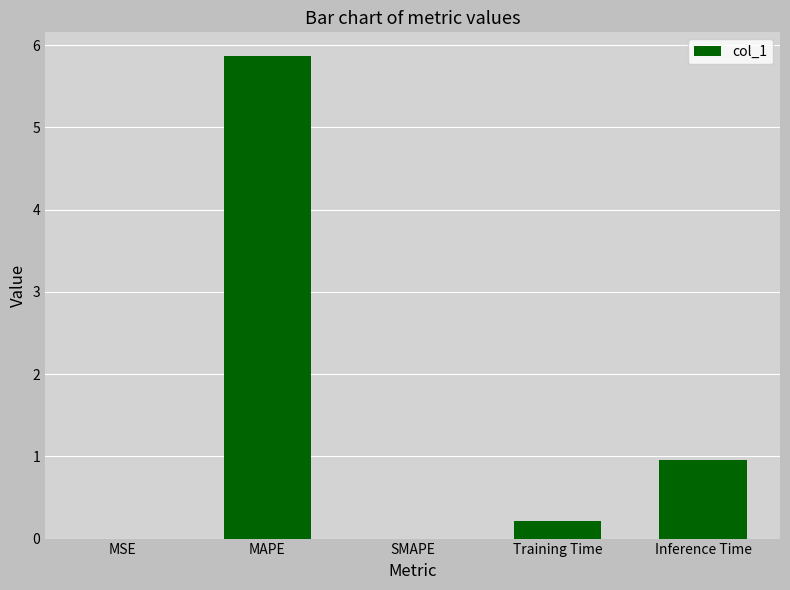

What is the sum of all values?

7.0